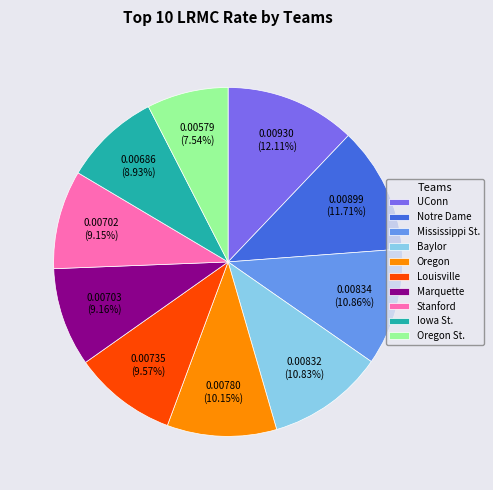

Which has a higher value, Notre Dame or Louisville?

Notre Dame